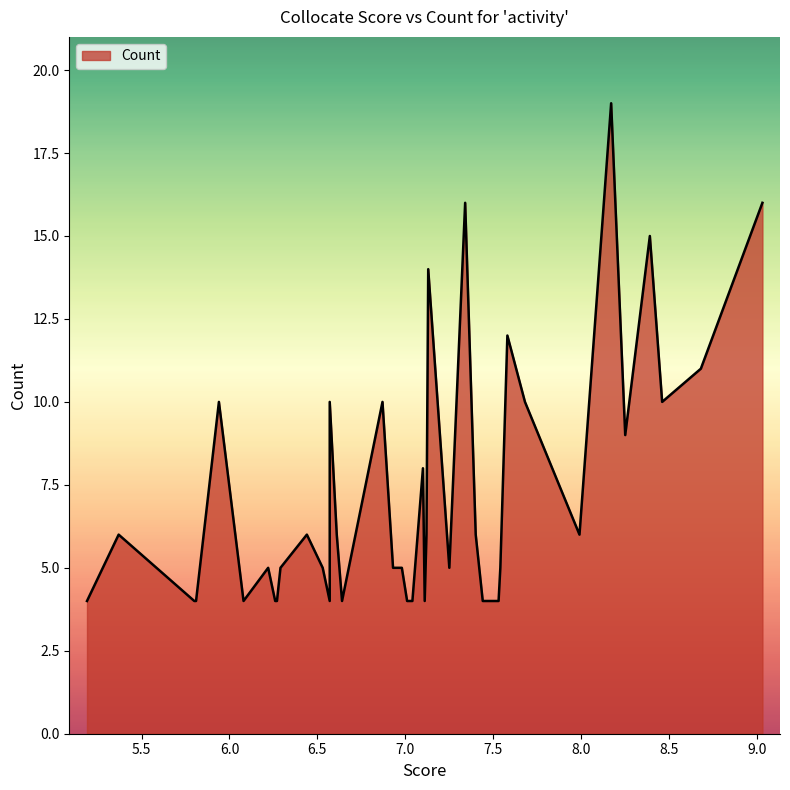

Is it true that the value at 6.93 is 5?

True